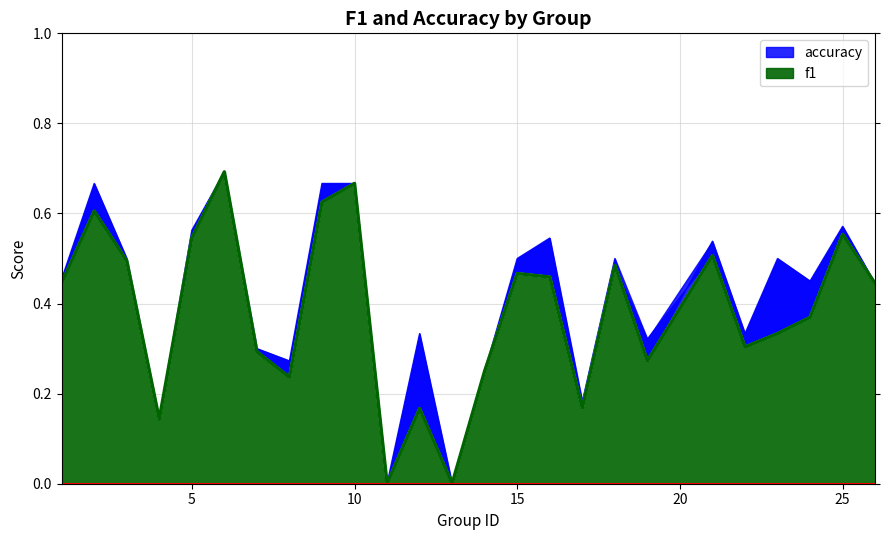

Which has a higher value, 6 or 13?

6